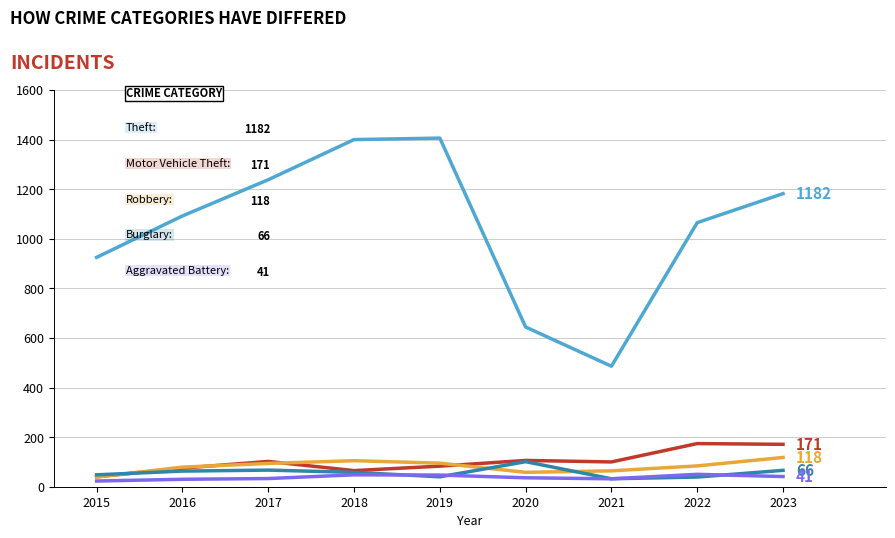

What is the total value across all series at 2018?

1676